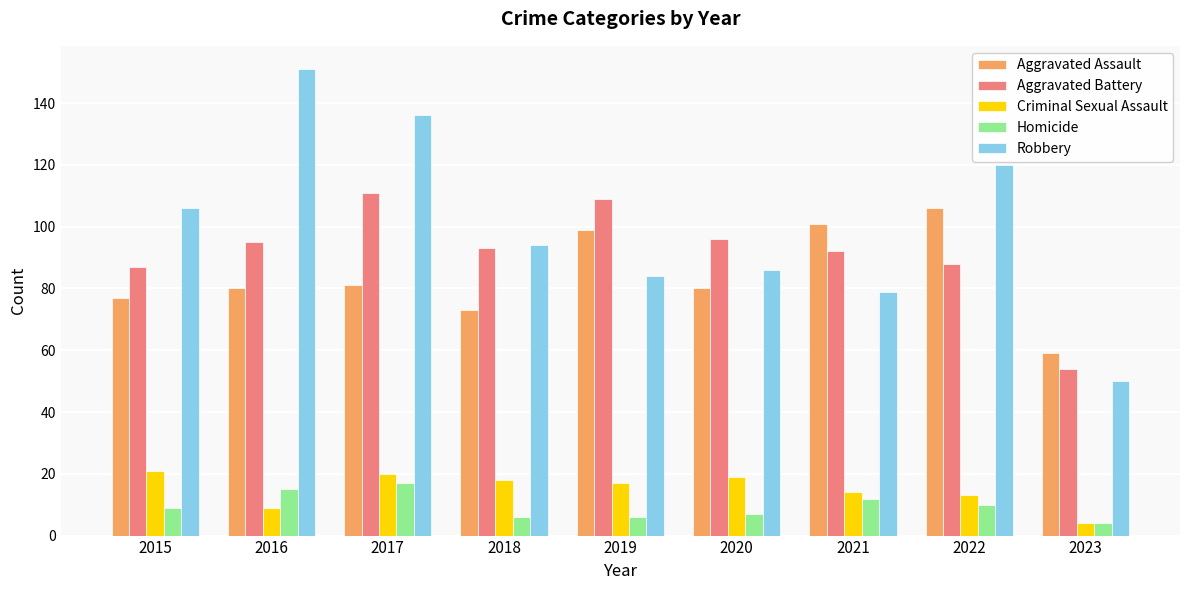

Count the number of data series in this chart.

5